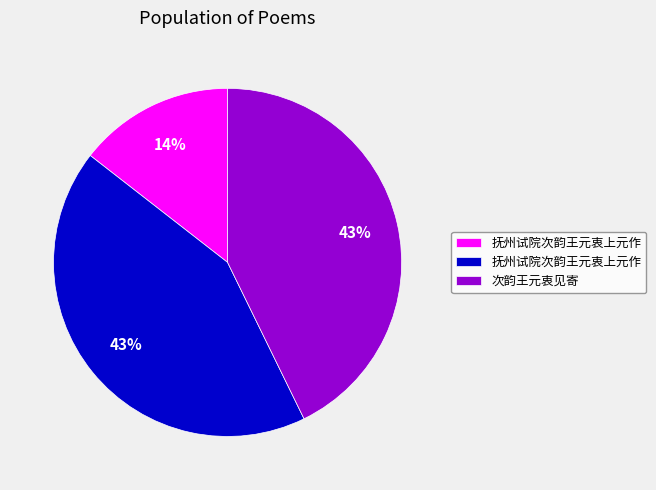

To the nearest percent, what is the average slice percentage?

33%